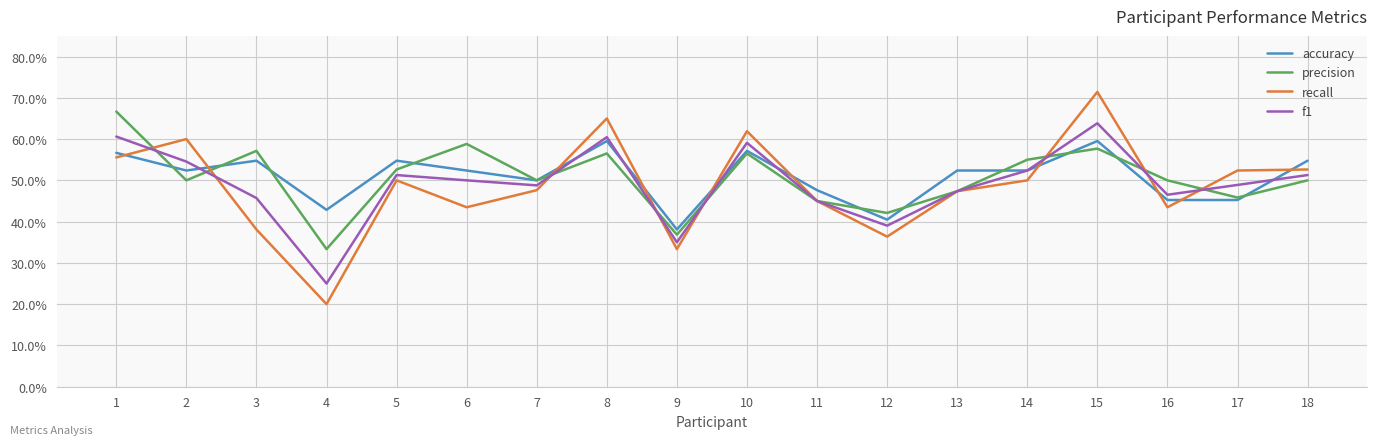

Does the chart display data point markers on the line(s)?

No